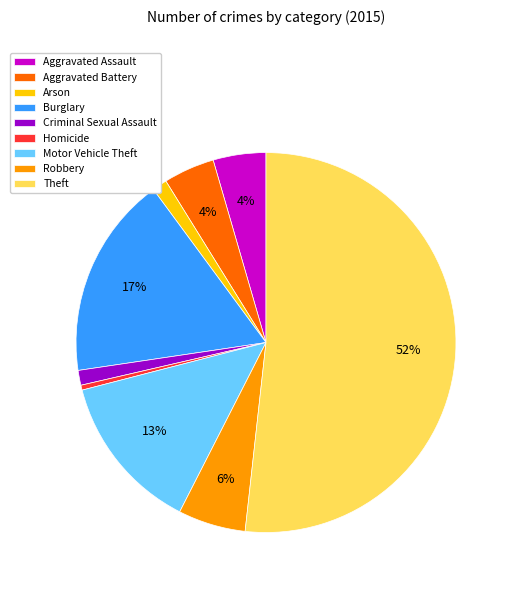

Which slice is the largest?

Theft